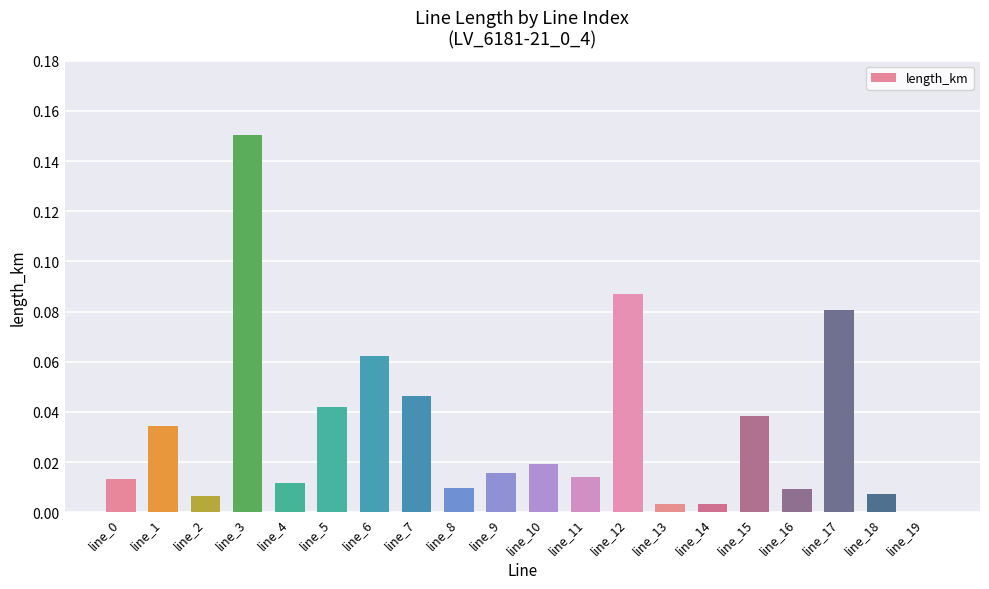

The value at line_10 is 0.0. True or false?

True